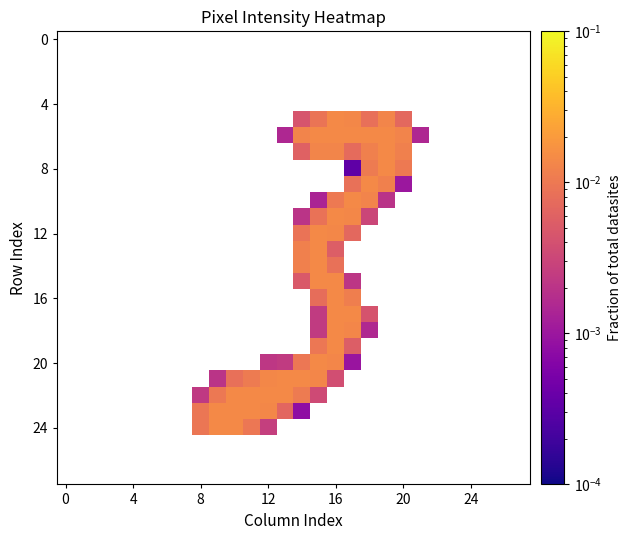

How many distinct data groups are displayed?

28